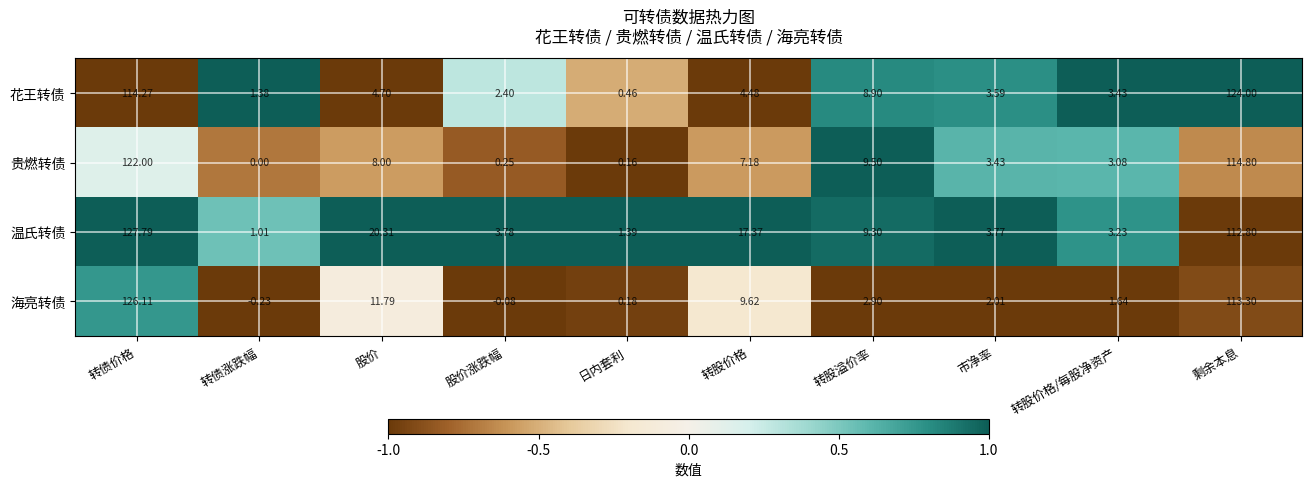

Which series changed the most between 转债价格 and 转债涨跌幅?

温氏转债